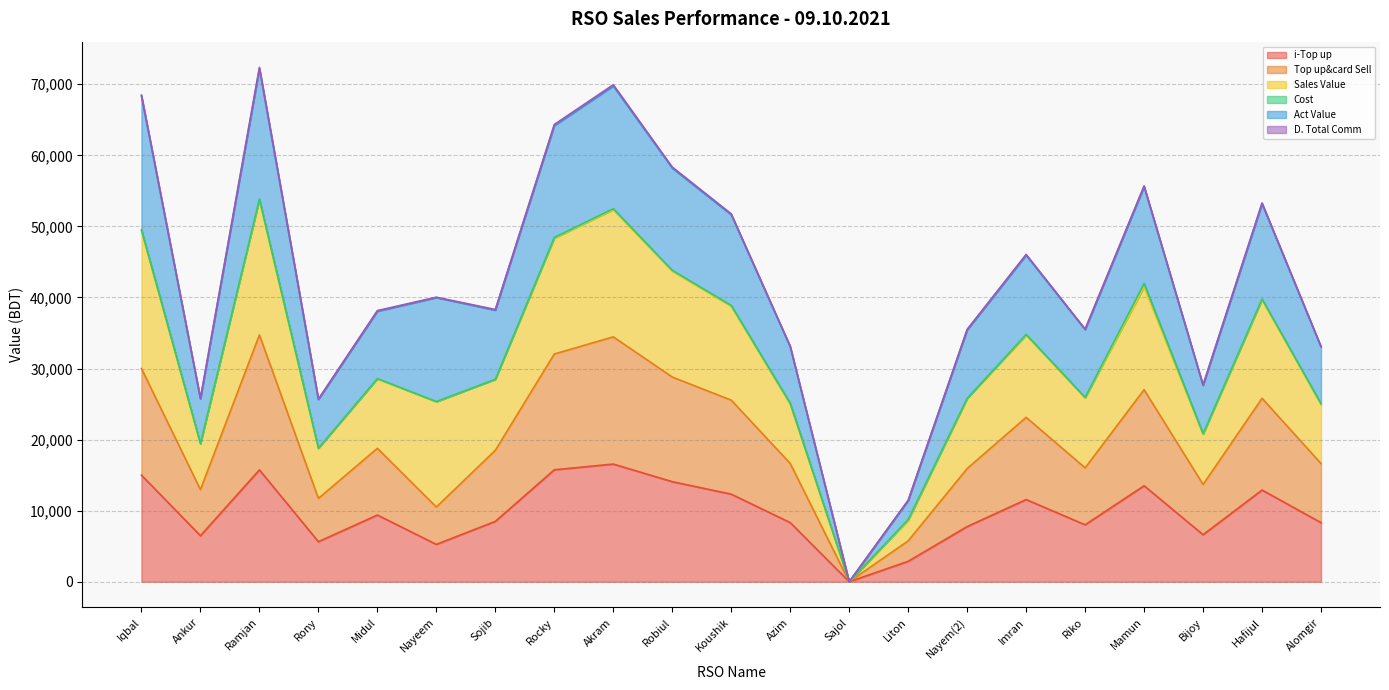

What is the total value across all series at Rocky?

64342.7